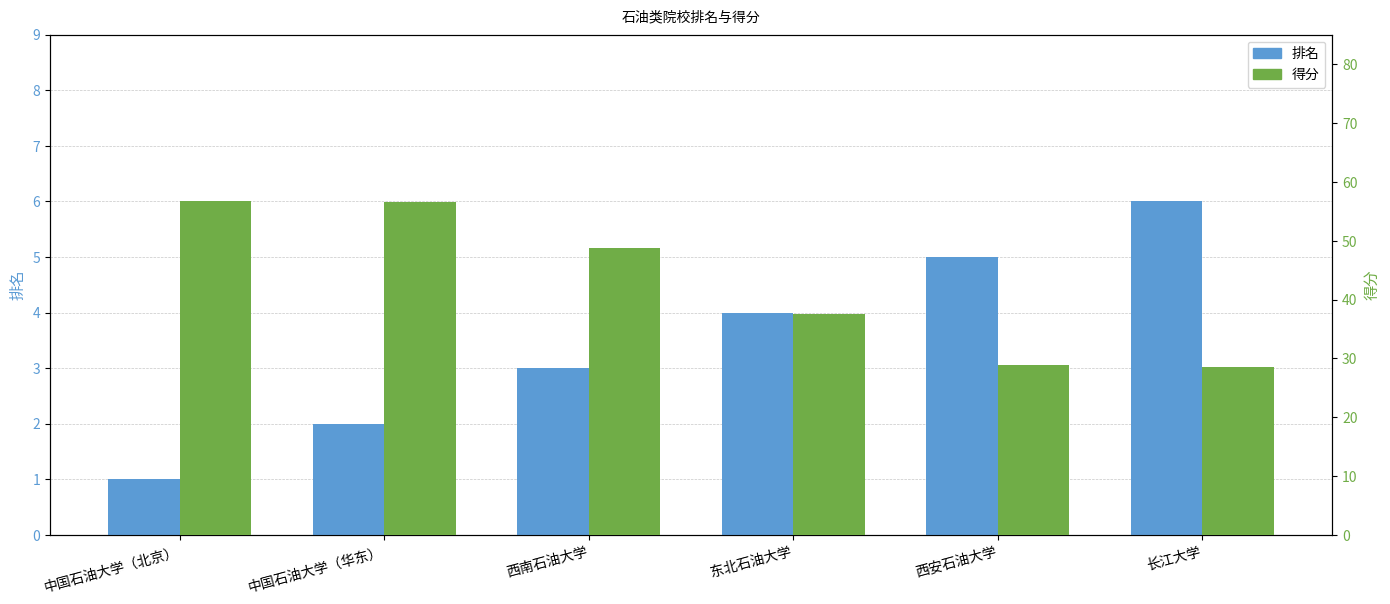

List the labels in order of 排名 value, largest first.

长江大学, 西安石油大学, 东北石油大学, 西南石油大学, 中国石油大学（华东）, 中国石油大学（北京）